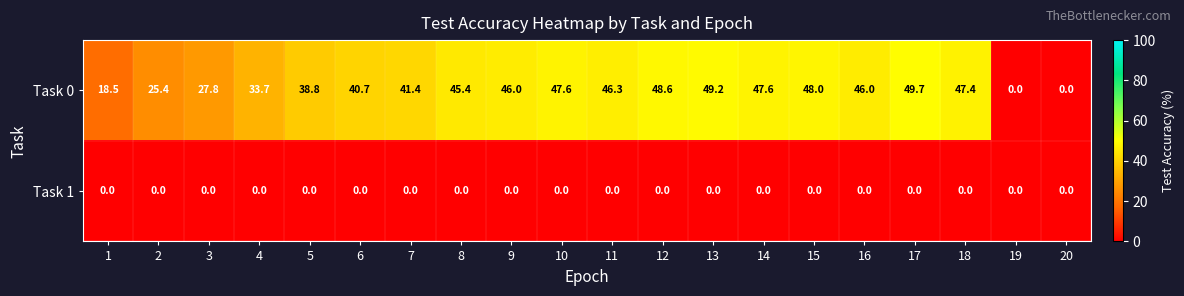

What is the difference between the maximum and minimum values in the Task 0 series?

49.7